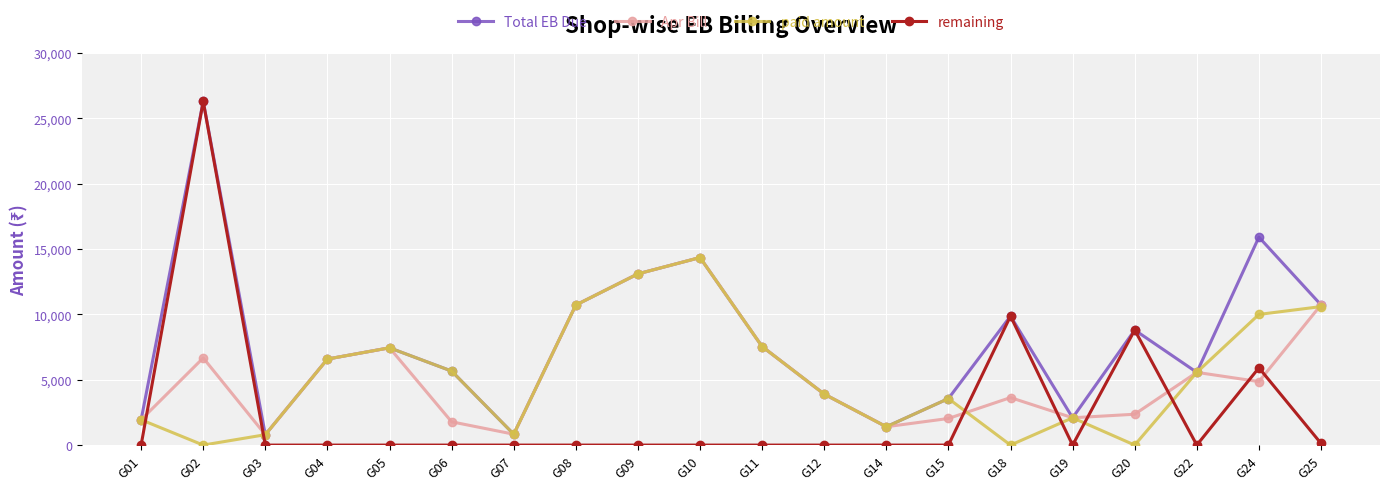

What is the greatest value displayed?

26305.3